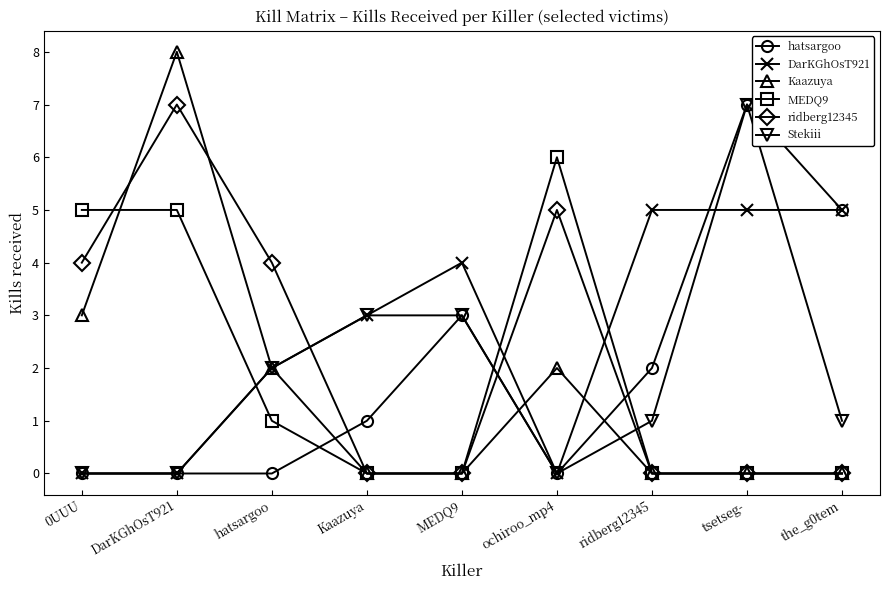

What is the label of the 6th point from the right?

Kaazuya